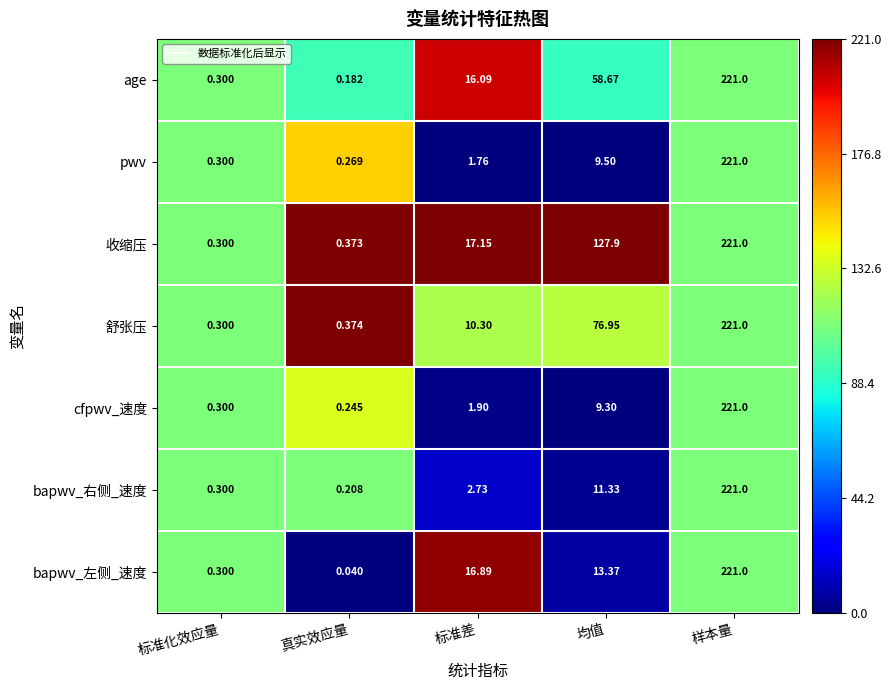

At which label does bapwv_右侧_速度 first exceed 2?

标准差